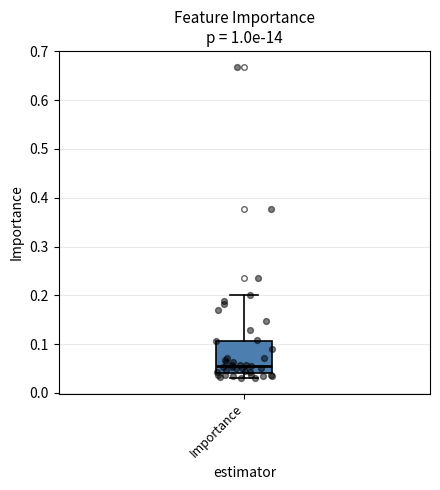

Transcribe this box plot: give where the median line is, the range the box spans, and where the two whiskers end, as read against the y-axis. The values are not printed on the chart, so give them approximately, as read against the axis.

median 0.06, box 0.04 to 0.11, whiskers 0.03 to 0.20